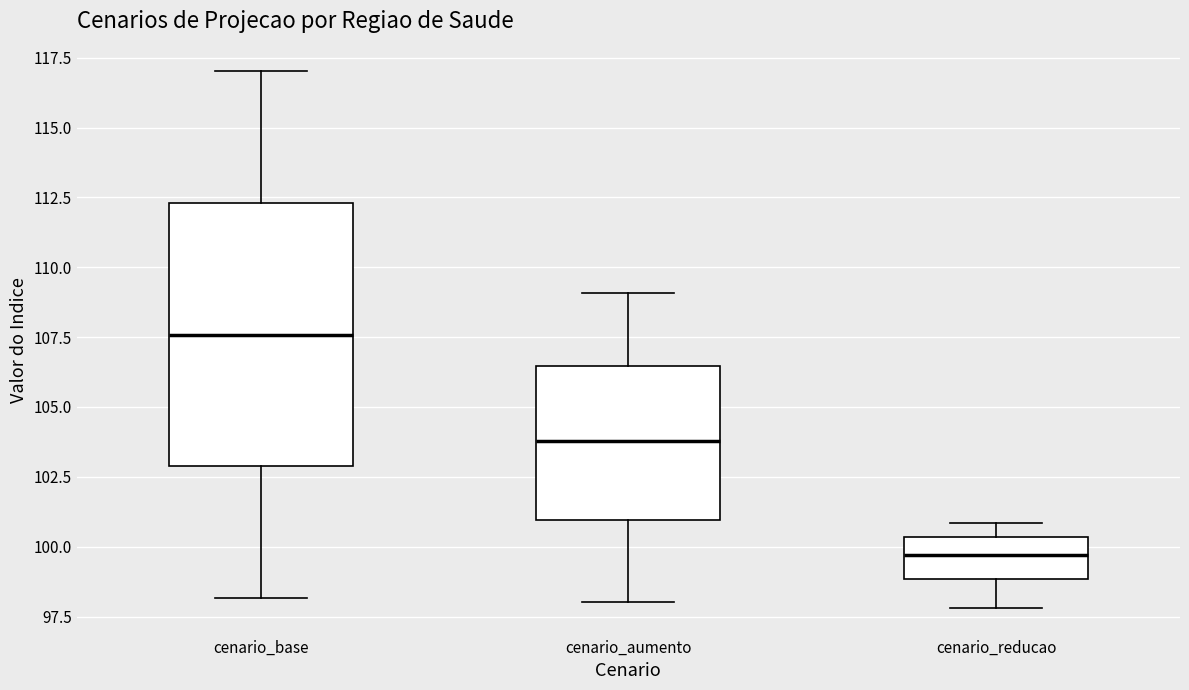

Which box has the lowest median line?

cenario_reducao